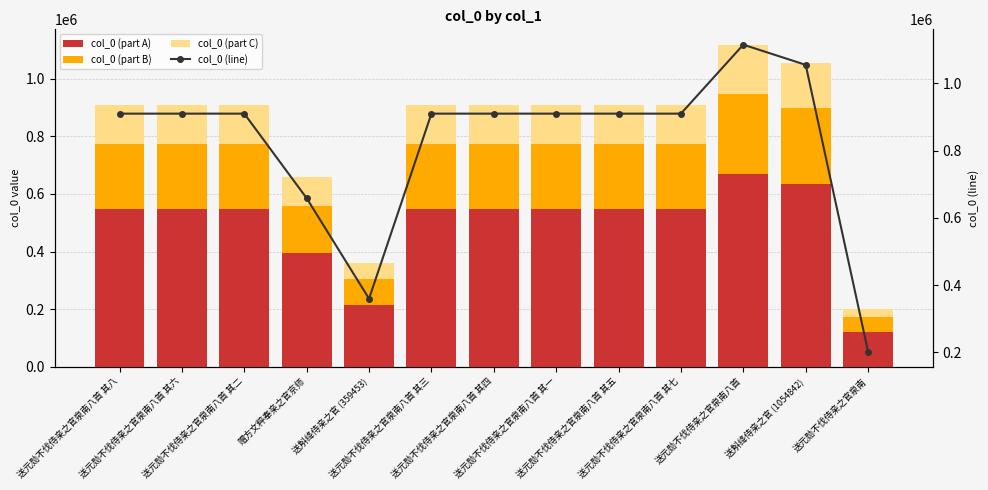

What is the difference between the second highest and second lowest values in the col_0 (part B) series?

173847.2